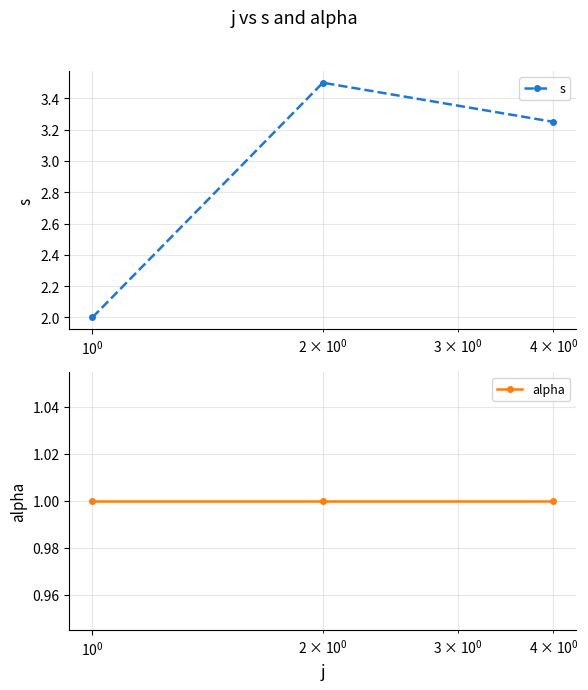

What is the lowest value of the s series?

2.0